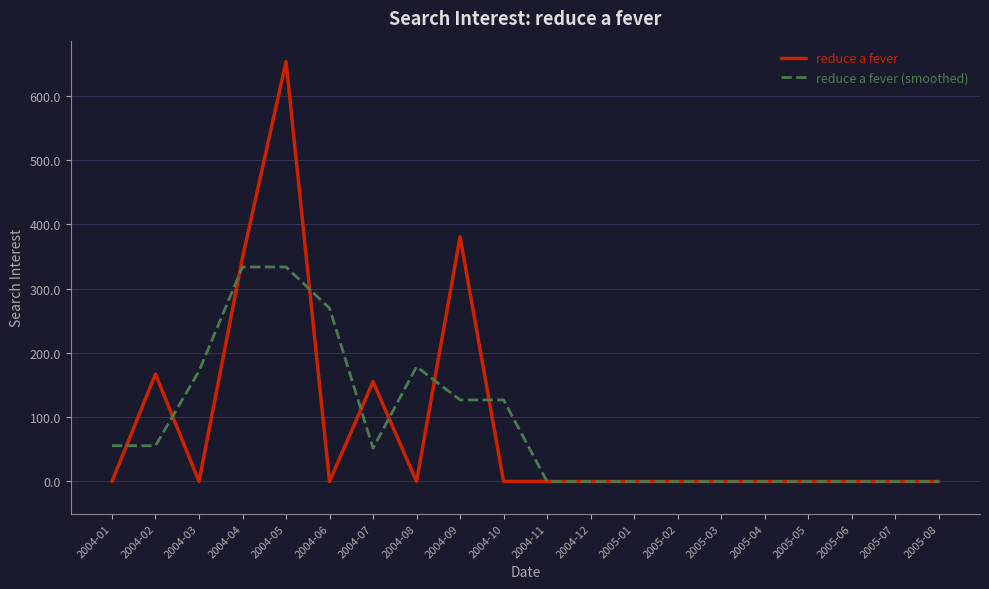

Is it true that reduce a fever (smoothed) equals 222.9 at 2005-08?

False